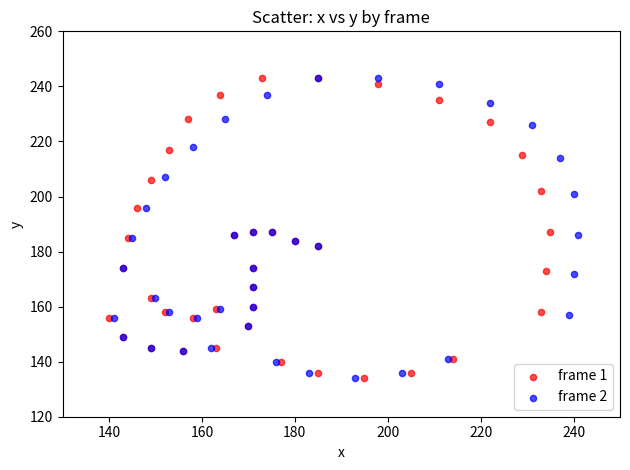

What are all the series names shown in the legend?

frame 1, frame 2